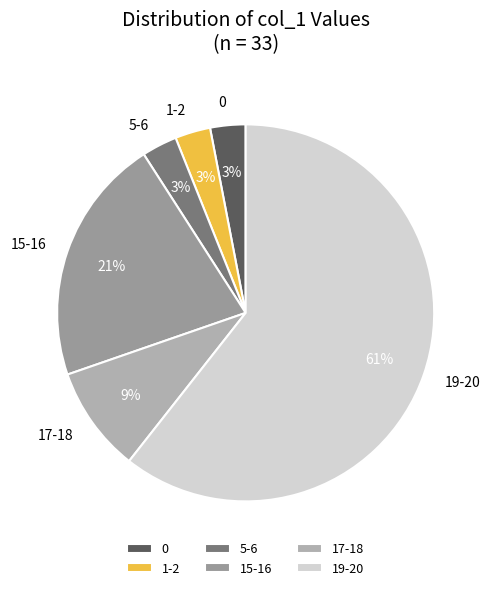

Which slice represents more than half of the pie?

19-20